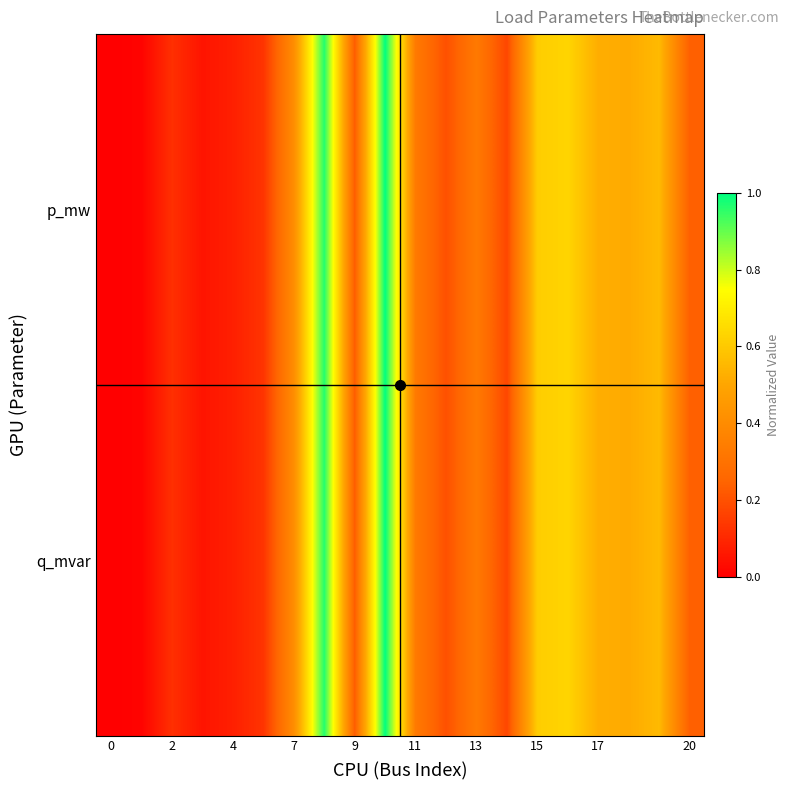

How many series are shown in this chart?

2